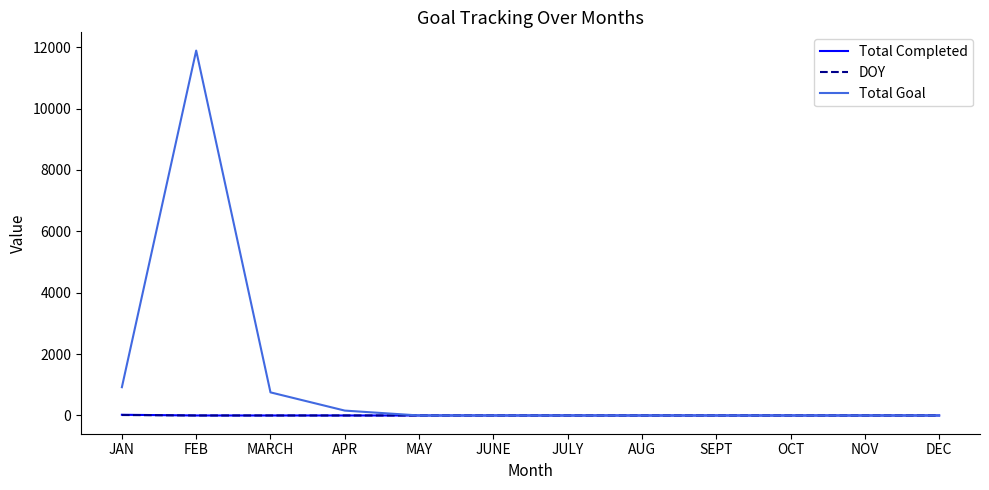

At which label is Total Goal closest to 5944?

JAN